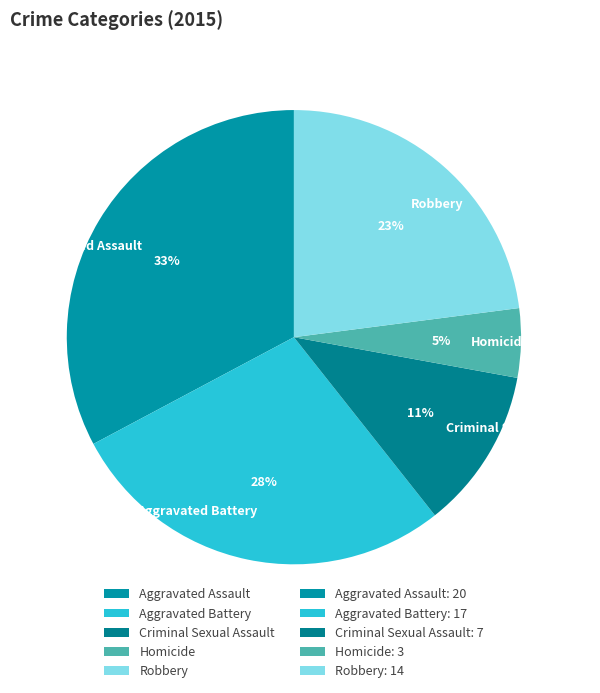

Is there any slice that represents more than half of the pie?

No